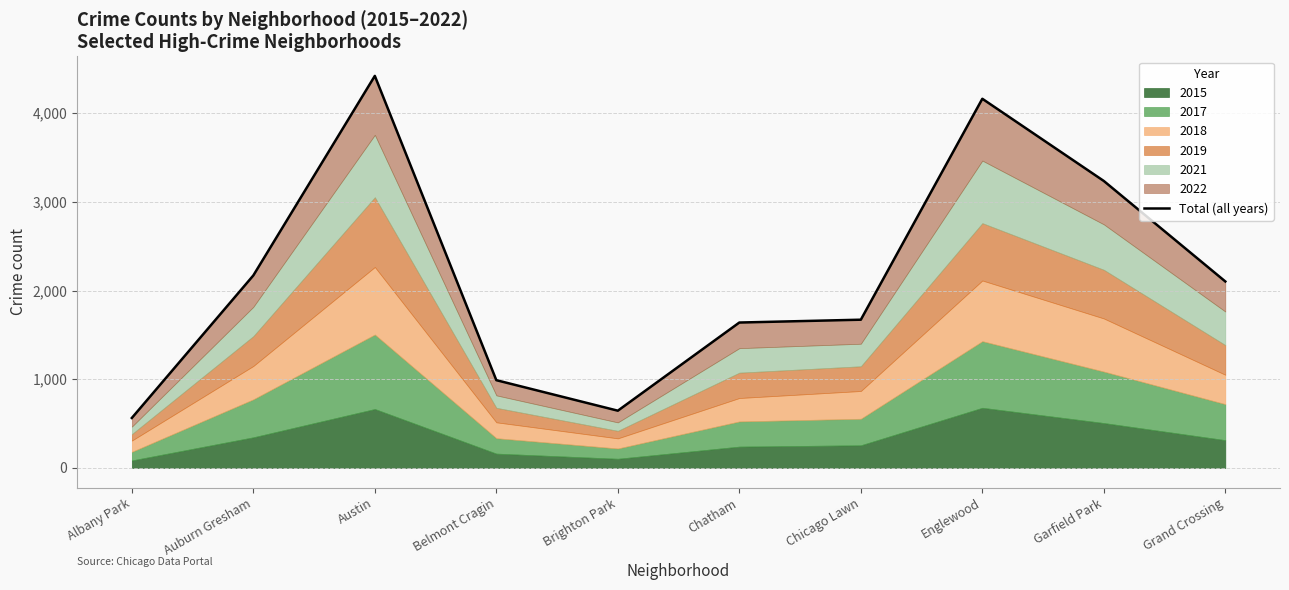

Approximately how many times larger is the value at Garfield Park compared to Chatham?

2.0